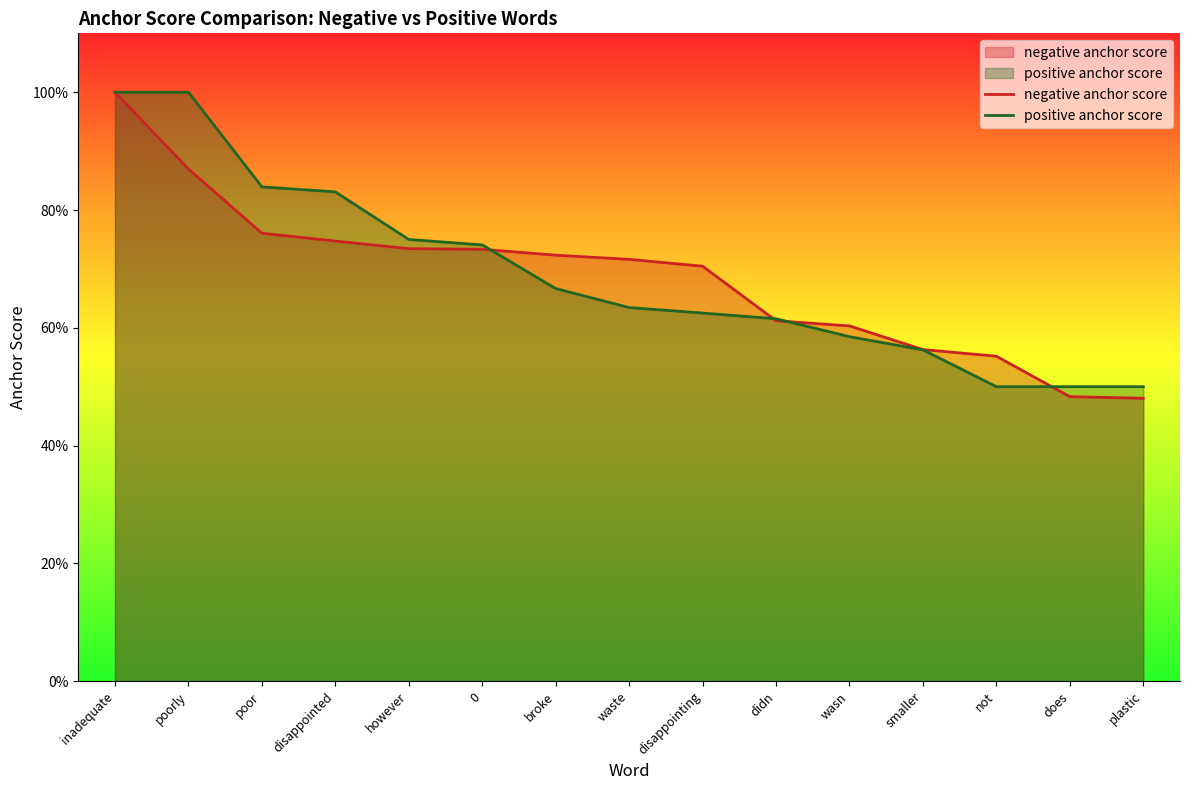

What is the value of the positive anchor score point at the 9th from the left?

0.6